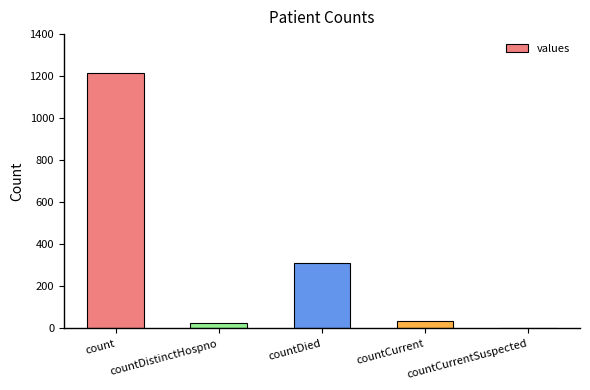

How many series are shown in this chart?

1